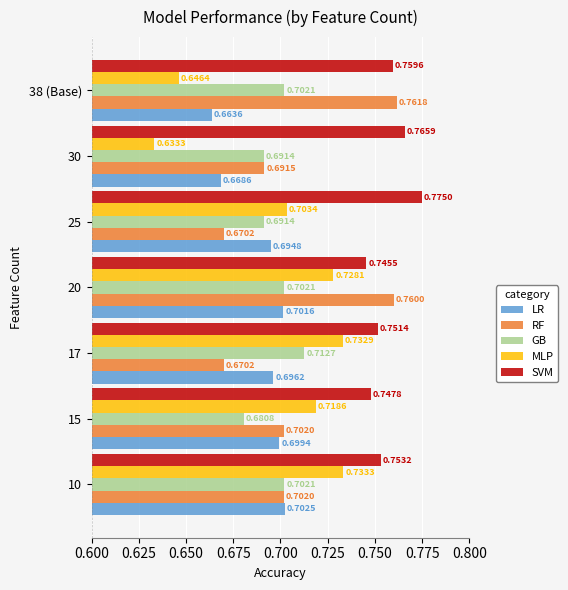

Between 17 and 30, which series saw the biggest shift?

MLP